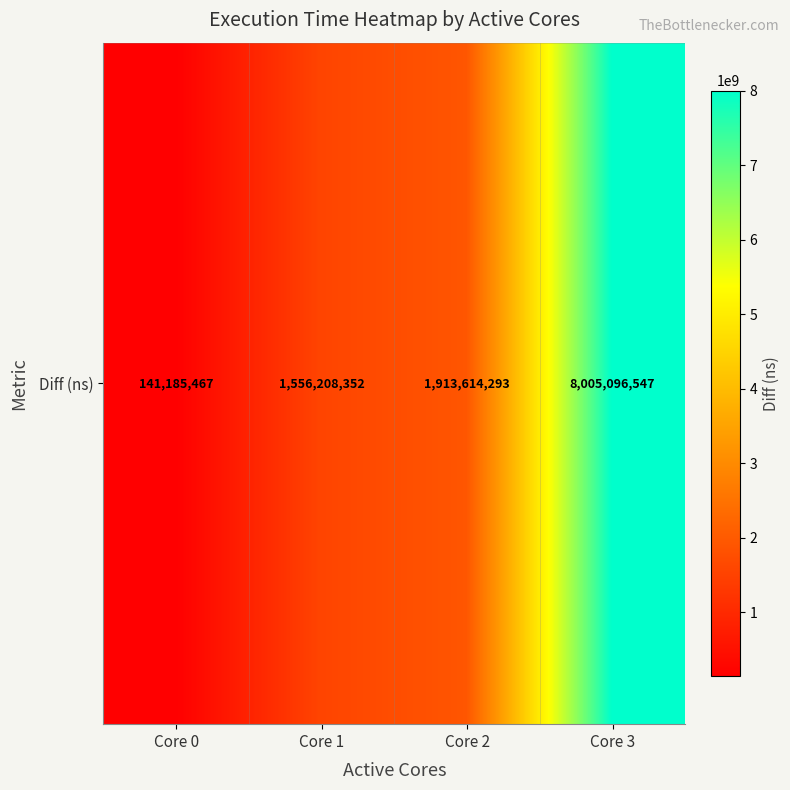

What is the smallest value displayed?

141185467